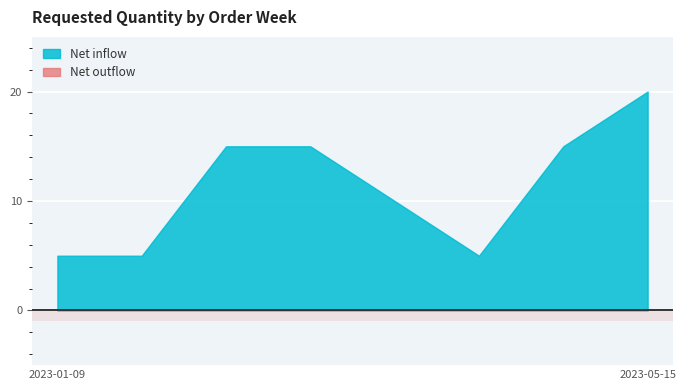

Where does the data first go above 15?

2023-05-15